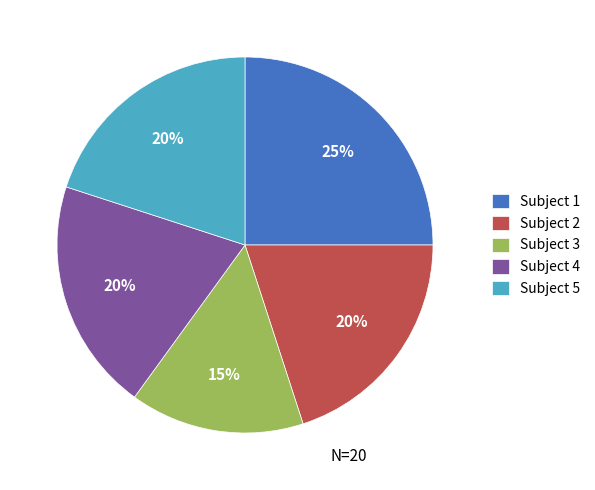

What is the smallest slice in the pie chart?

Subject 3